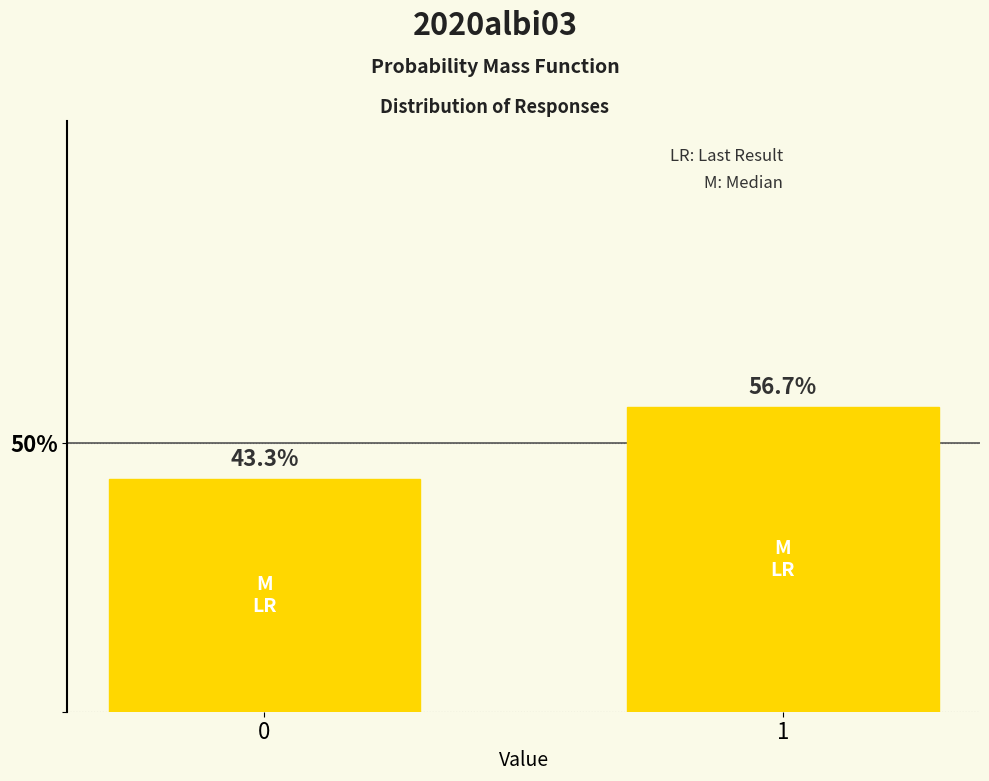

Reading left to right, extract all data points from this chart.

0=43.3	1=56.7